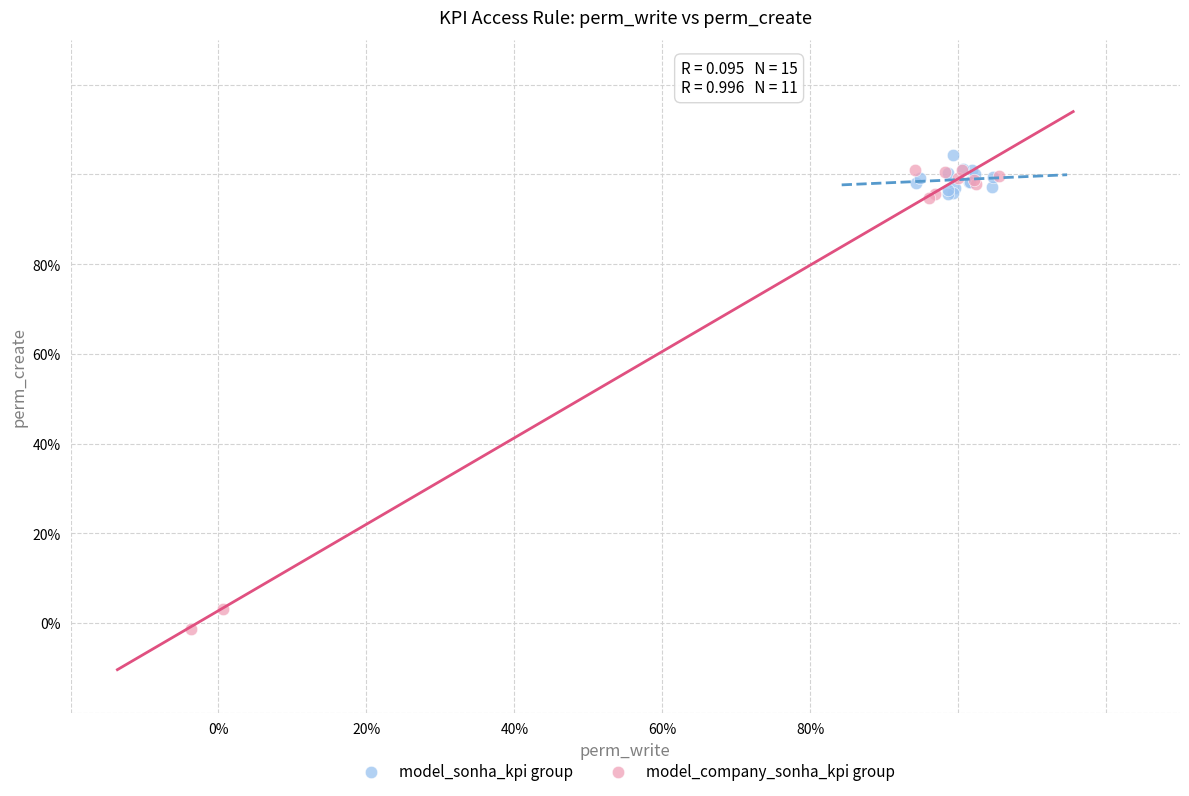

Which series reaches the minimum Y coordinate?

model_company_sonha_kpi group